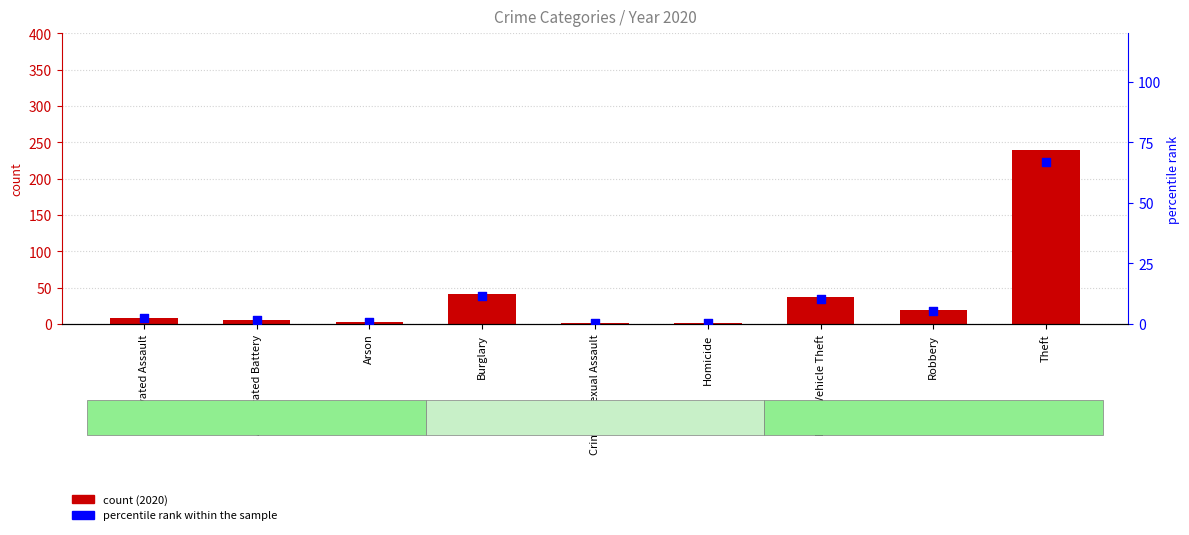

Which series contains the highest Y value?

2020 count